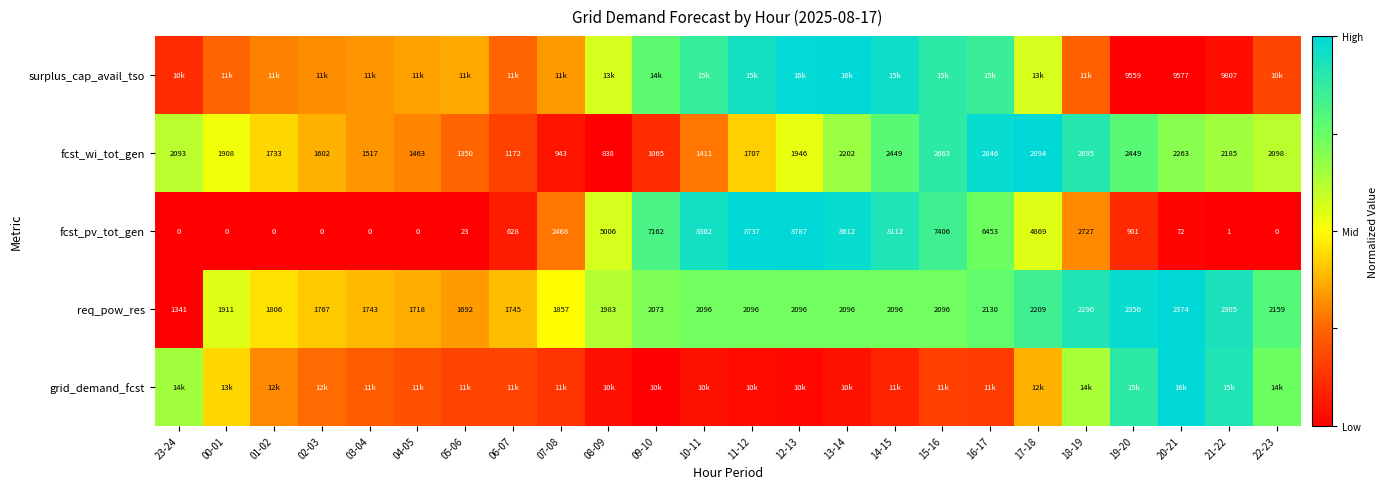

The value of fcst_wi_tot_gen at 06-07 is 0.1. True or false?

False